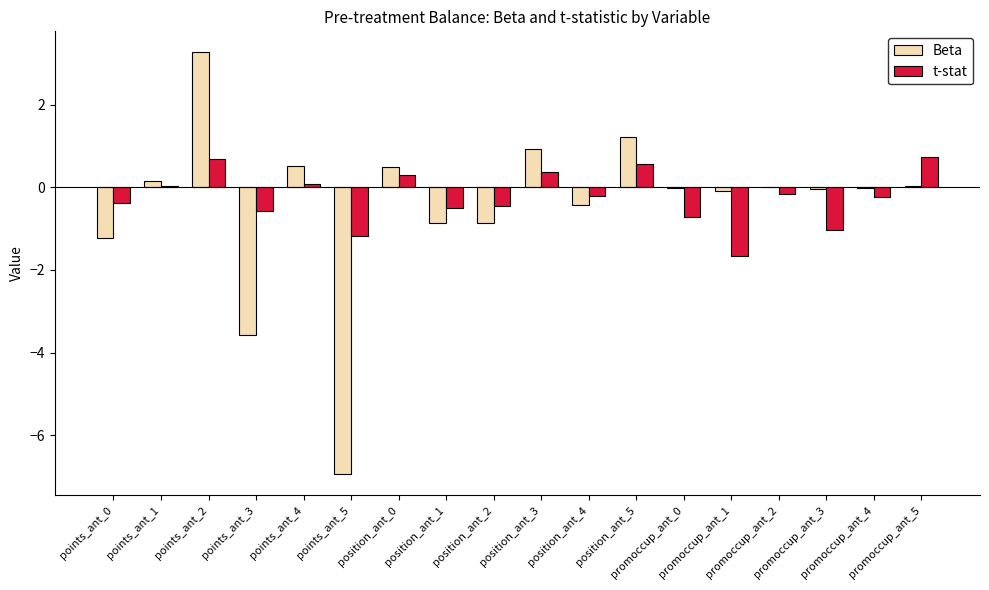

How many distinct data groups are displayed?

2